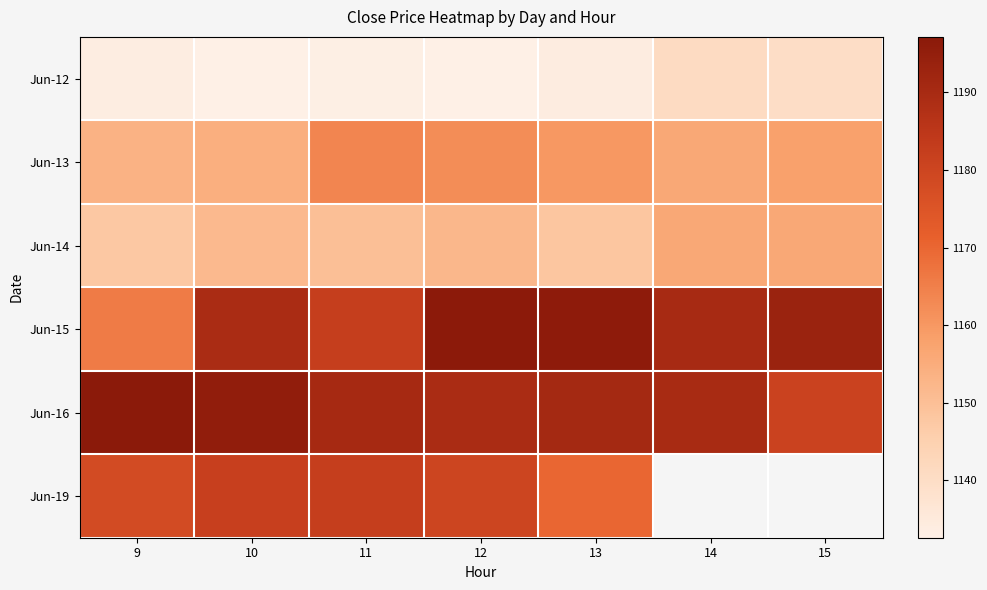

Where does the Jun-15 series first go above 1190?

12